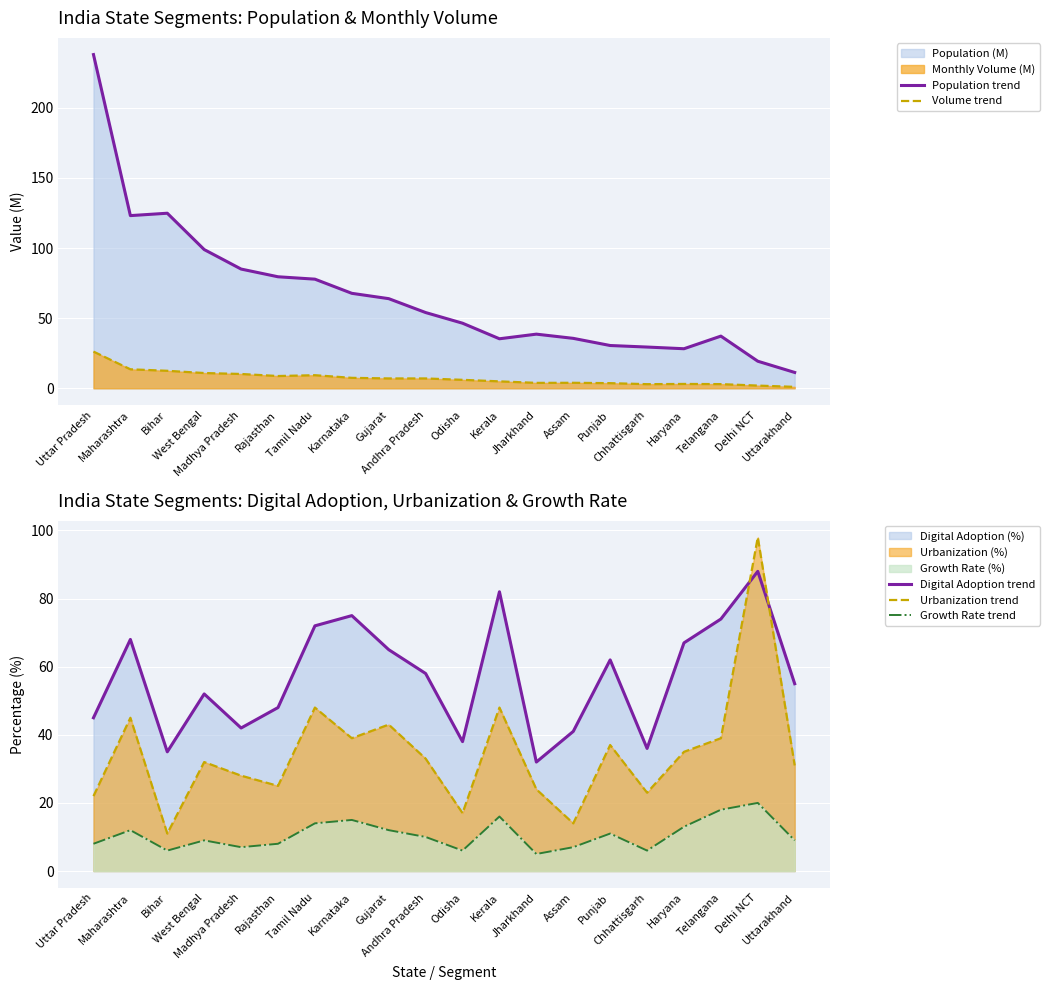

After their last crossing, which series has the higher values: Growth Rate trend or Volume trend?

Growth Rate trend